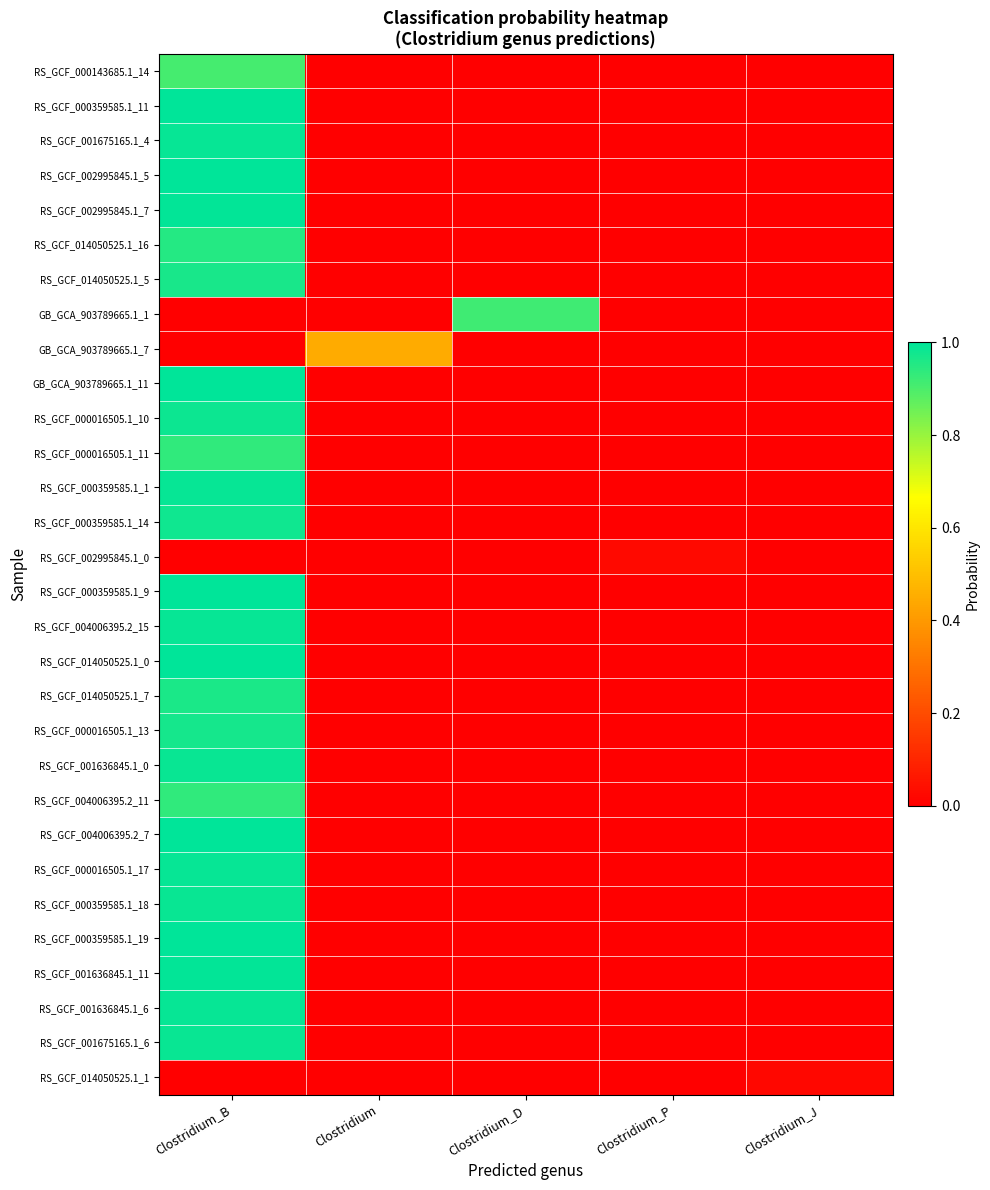

At how many categories does at least one series exceed 0?

5